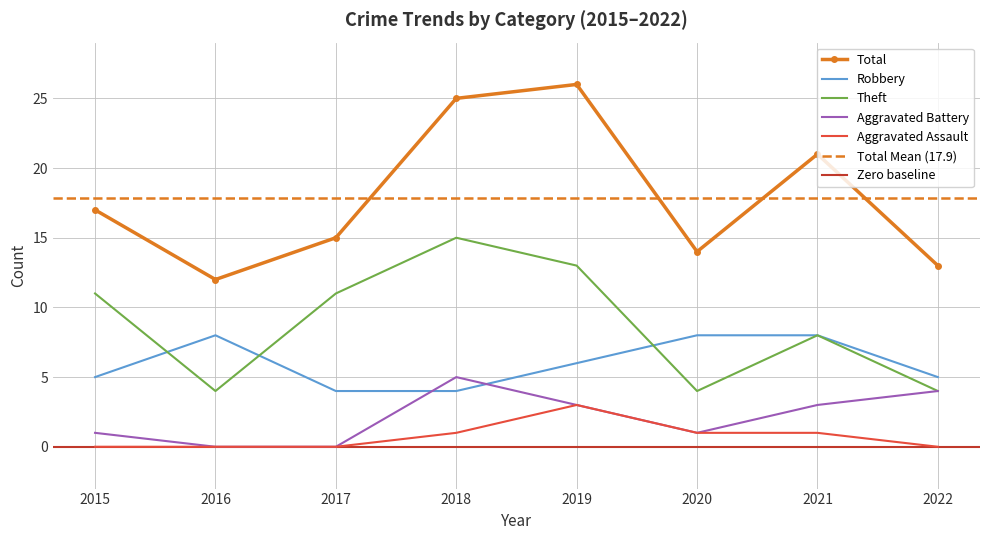

How many lines are shown in the chart?

5